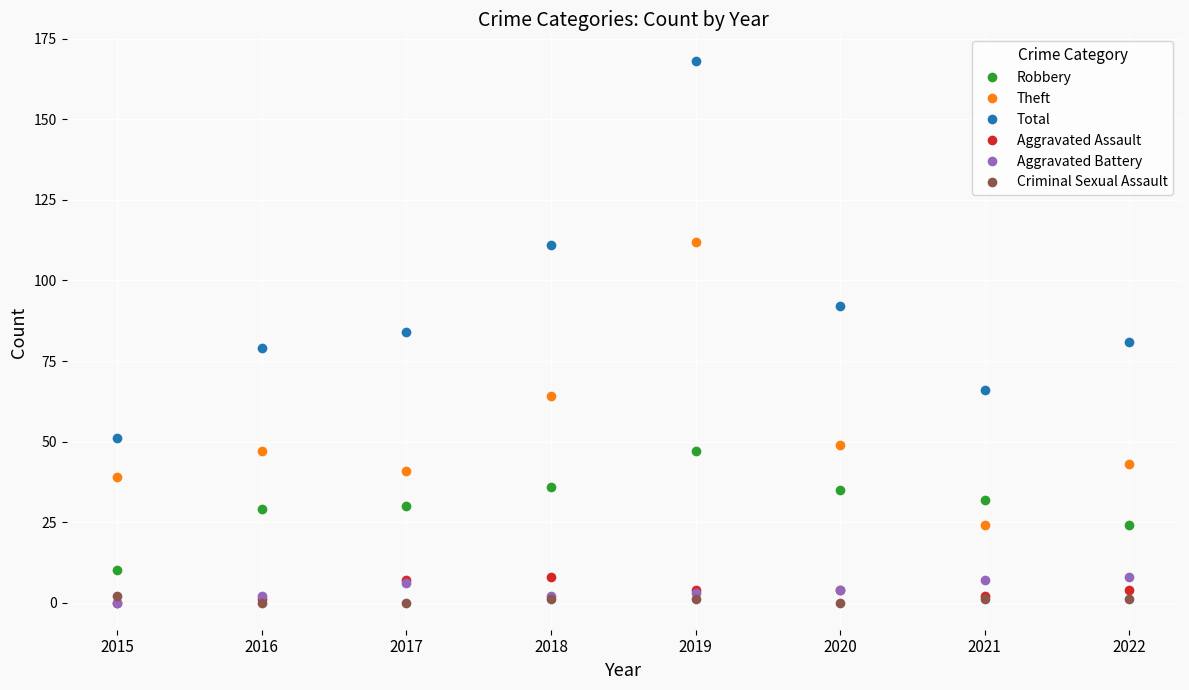

How many data points in Total are less than 84?

4